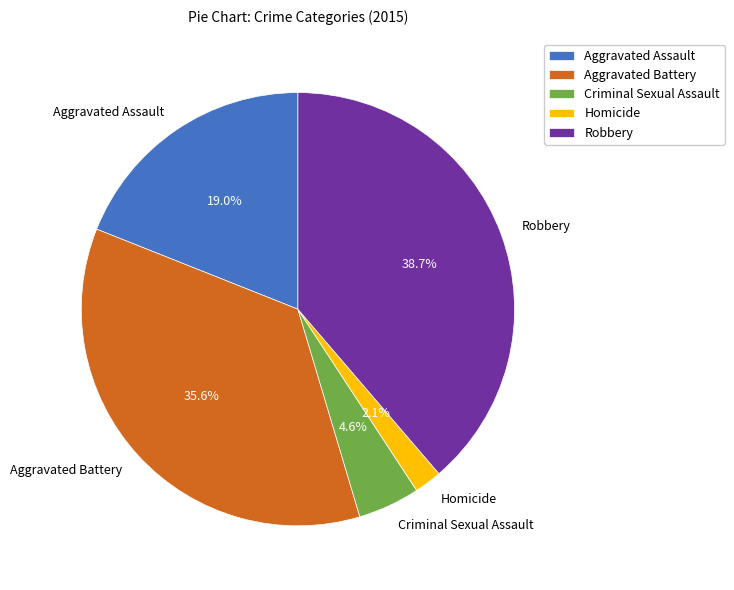

Does any single category account for the majority?

No